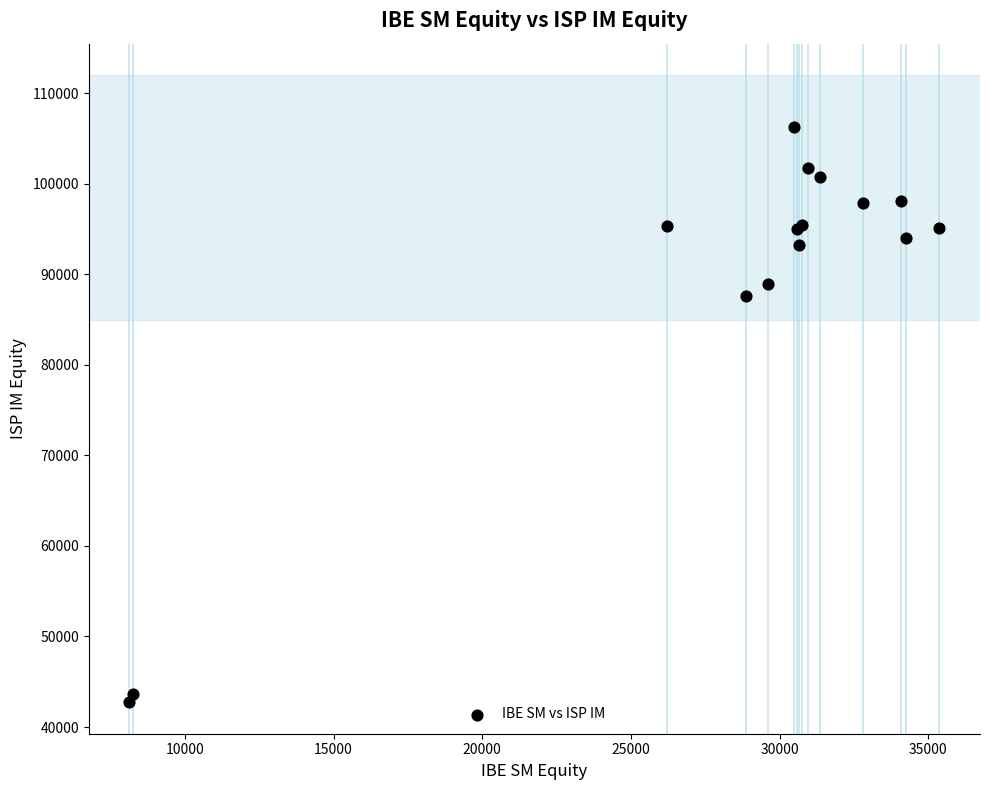

What Y value in the scatter plot is closest to 74498?

87642